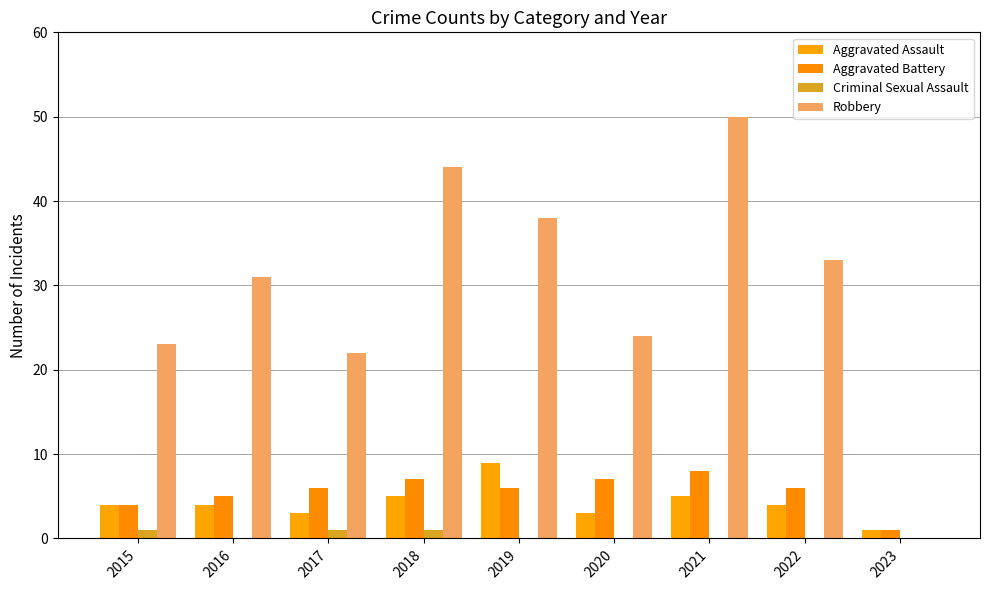

Does the chart contain stacked bars?

No